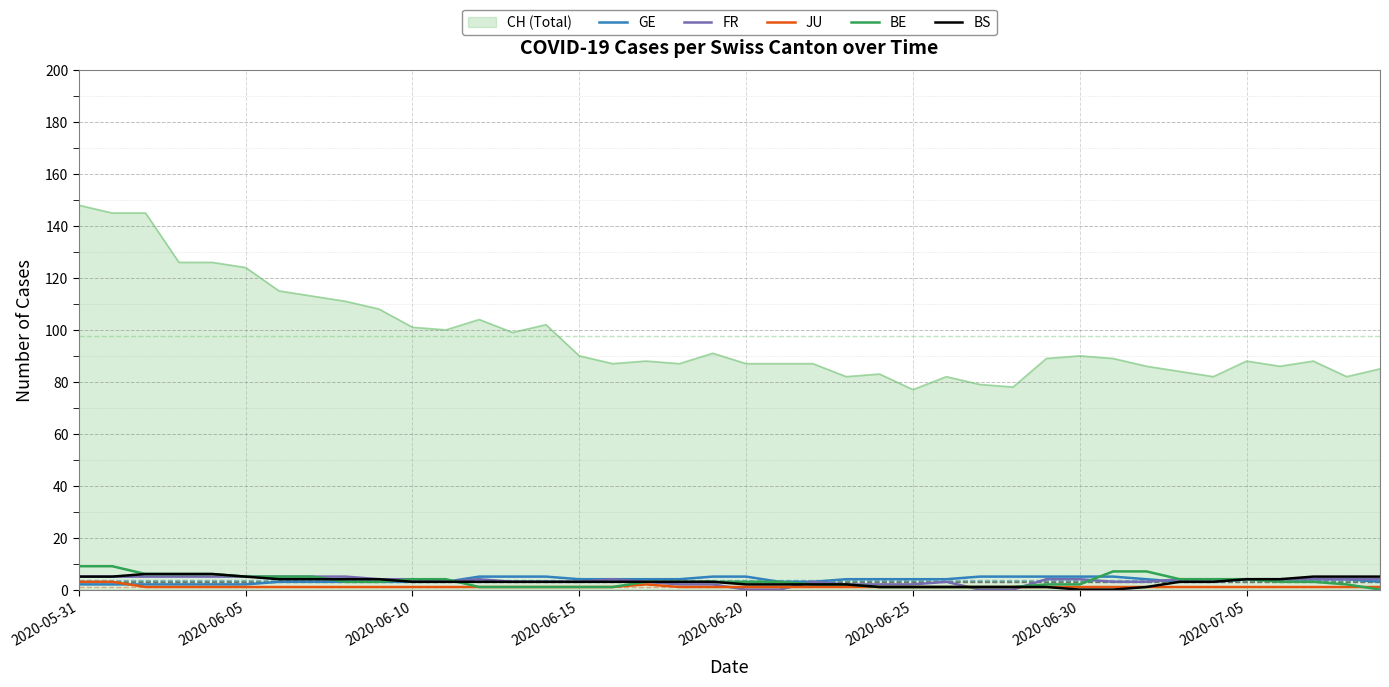

Which series has the largest range (max minus min)?

CH (Total)